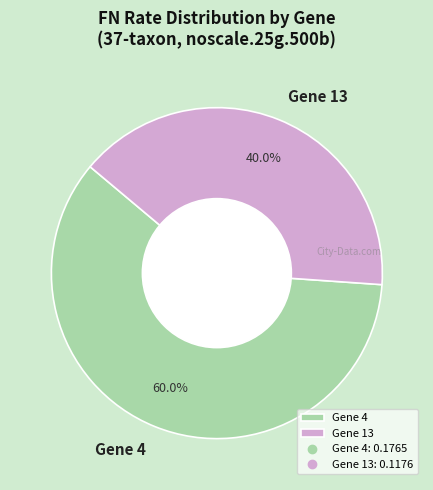

The Gene 13 slice represents 51% of the pie. True or false?

False